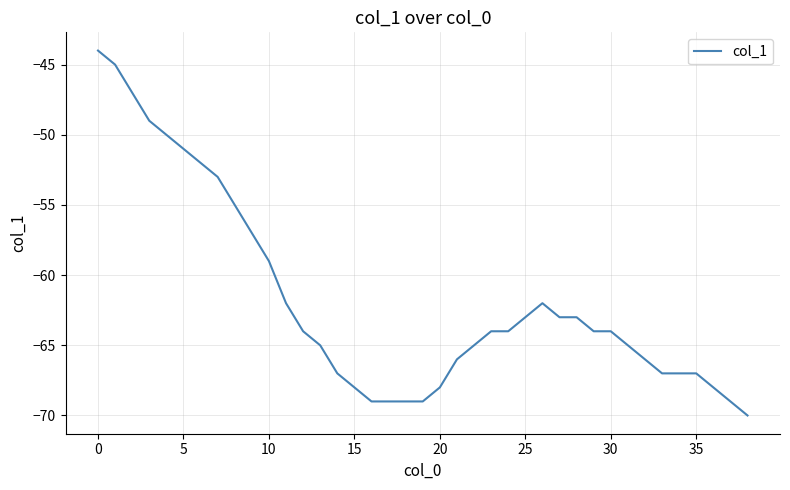

What is the difference between the maximum and minimum values?

26